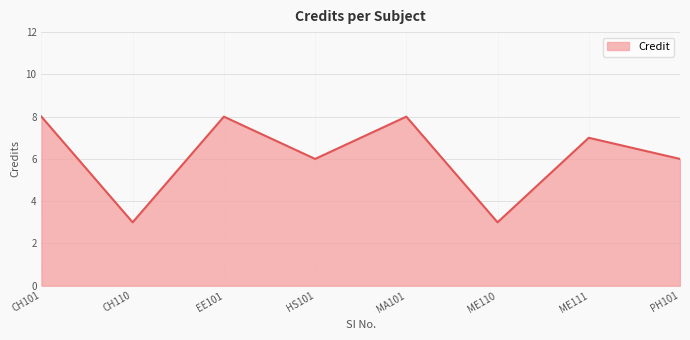

Approximately how many times larger is the value at EE101 compared to MA101?

1.0